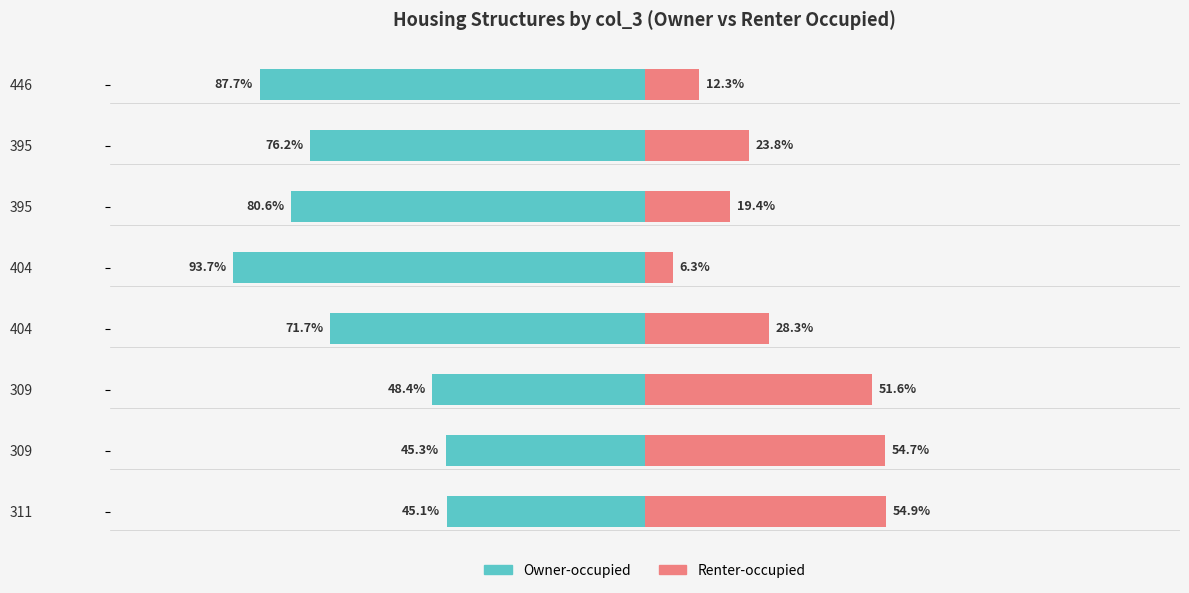

Reading right to left, what are all the values shown in this chart?

Owner-occupied: -87.7	-76.2	-80.6	-93.7	-71.7	-48.4	-45.3	-45.1
Renter-occupied: 12.3	23.8	19.4	6.3	28.3	51.6	54.7	54.9